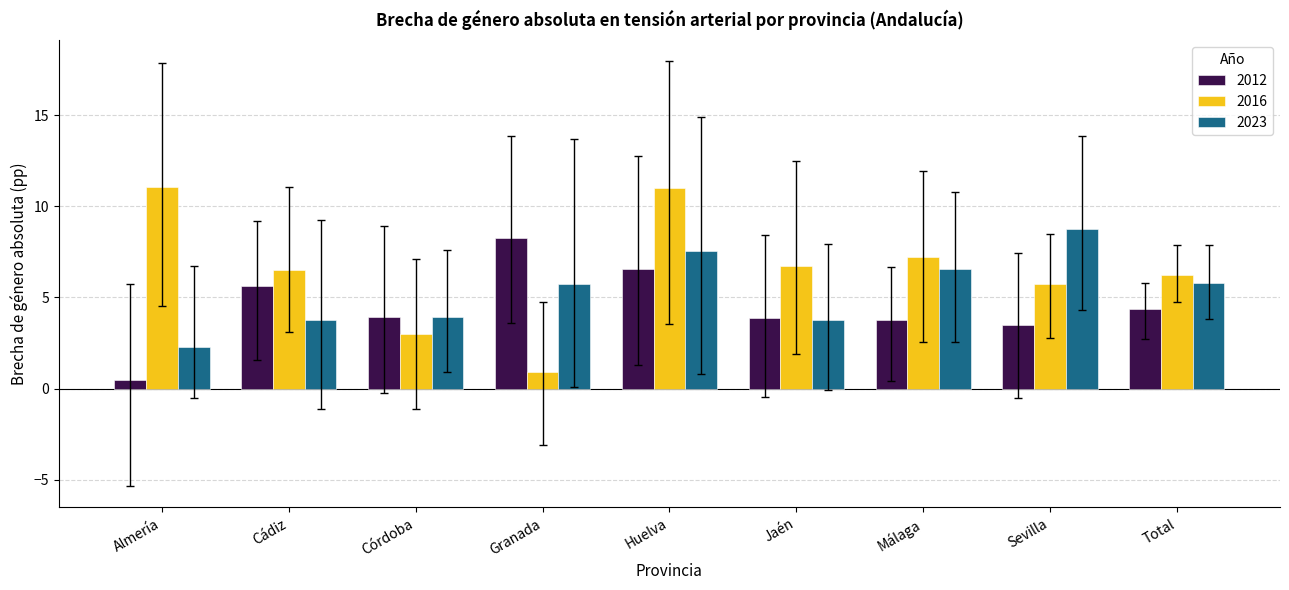

The value of 2023 at Málaga is 9.7. True or false?

False